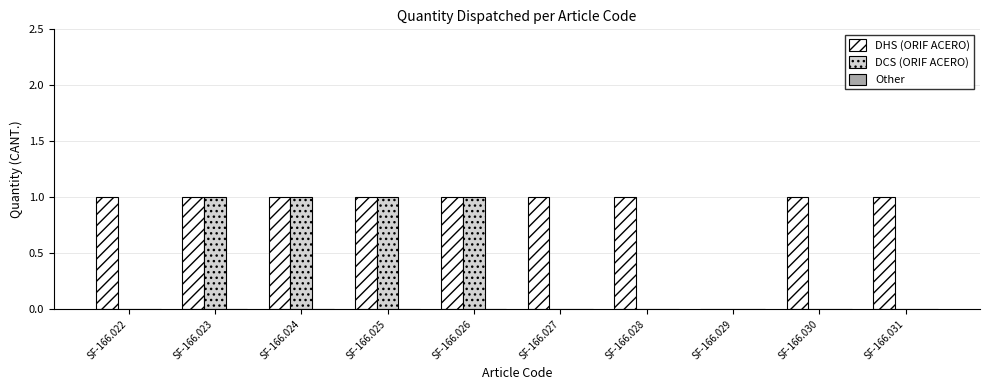

Between SF-166.026 and SF-166.027, which series saw the biggest shift?

DCS (ORIF ACERO)